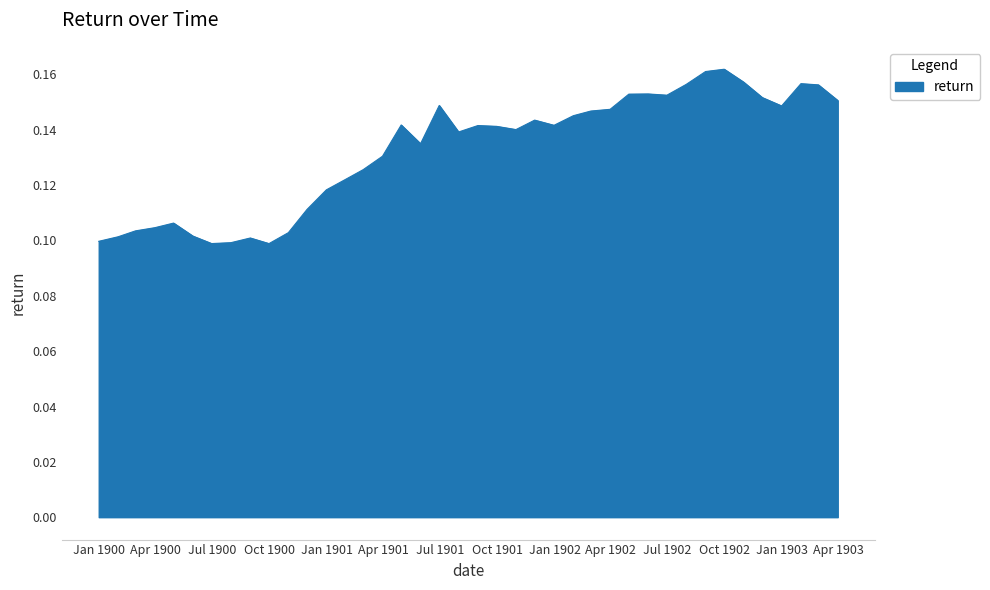

Where is the data nearest to the value 0?

1900-09-30